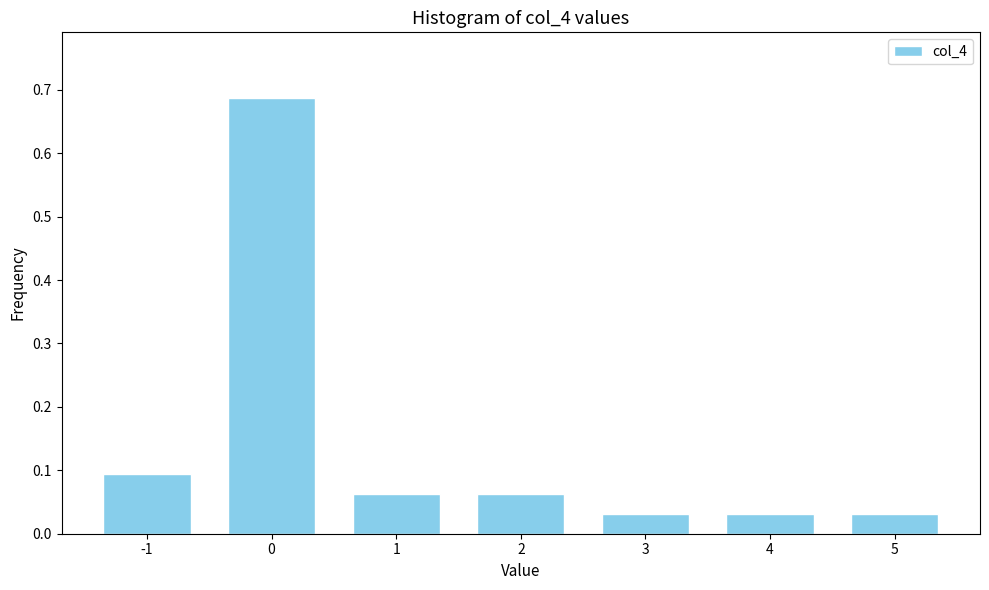

What is the sum of all values?

1.0